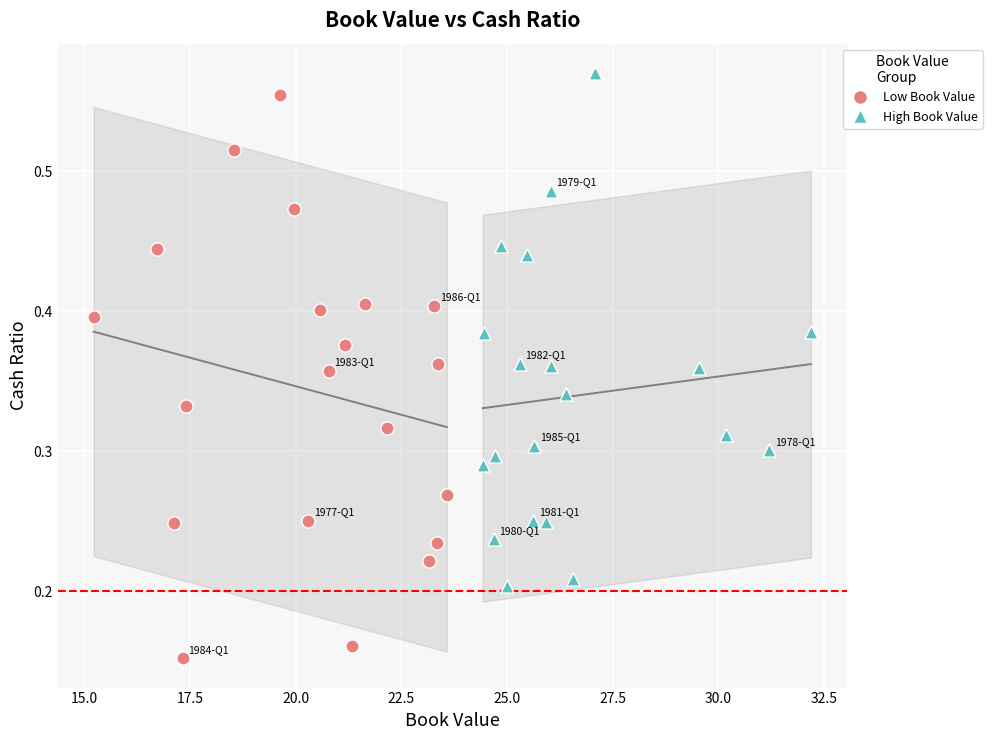

Which series contains the highest Y value?

High Book Value